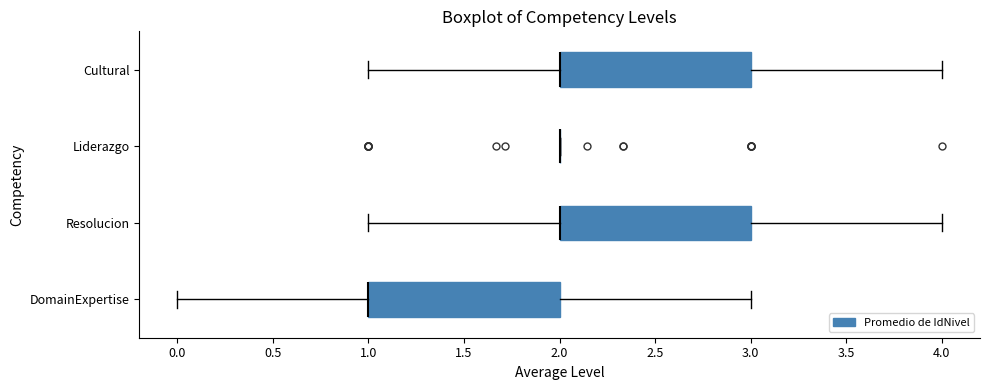

Reading bottom to top, transcribe this box plot: for each box, give where its median line is, the range the box spans, and where its two whiskers end, as read against the x-axis. The values are not printed on the chart, so give them approximately, as read against the axis.

DomainExpertise: median 1 (drawn on the box's left edge), box 1 to 2, whiskers 0 to 3
Resolucion: median 2 (drawn on the box's left edge), box 2 to 3, whiskers 1 to 4
Liderazgo: box collapsed to a line at 2, whiskers 2 to 2
Cultural: median 2 (drawn on the box's left edge), box 2 to 3, whiskers 1 to 4